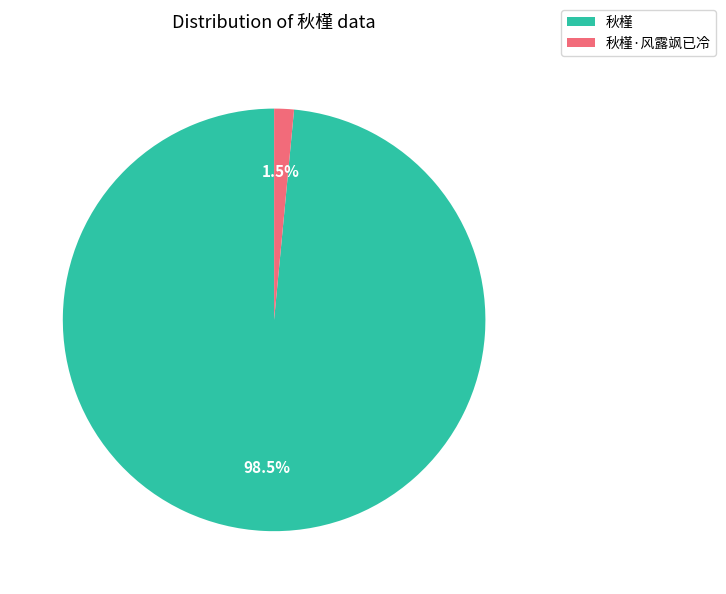

To the nearest percent, what is the combined percentage of 秋槿 and 秋槿·风露飒已冷?

100%